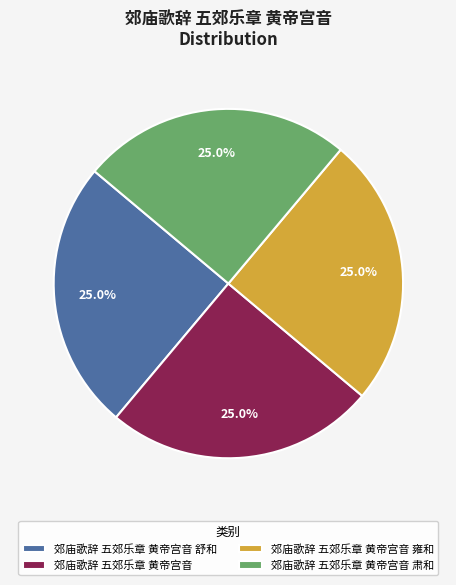

To the nearest percent, what percentage of the pie is 郊庙歌辞 五郊乐章 黄帝宫音?

25%